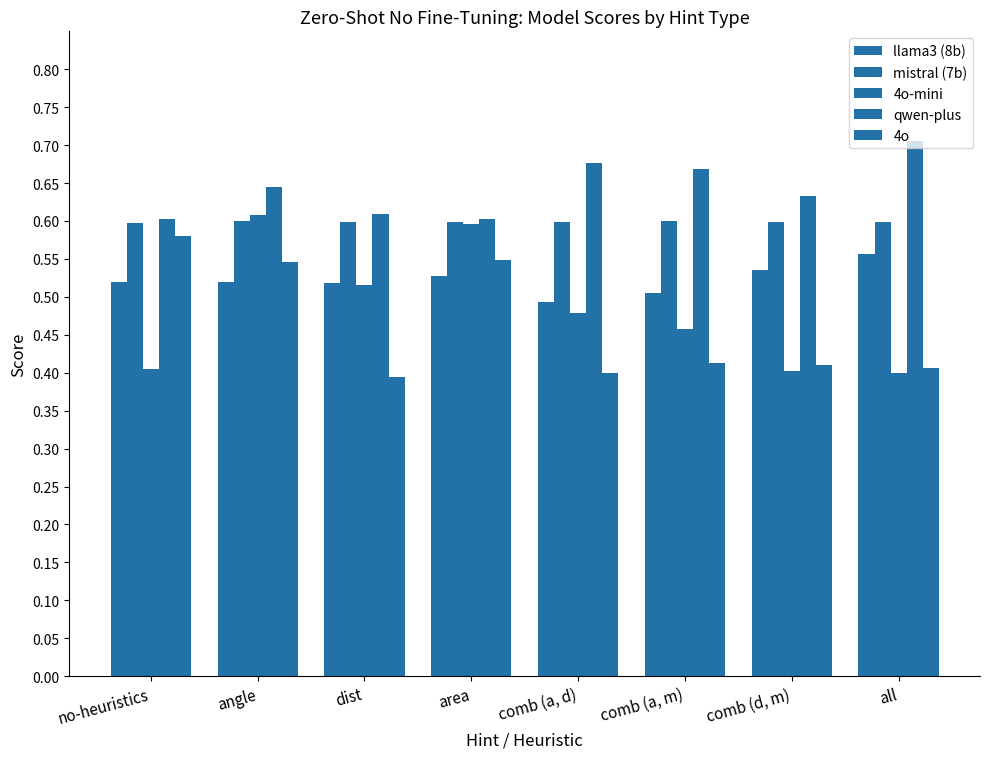

How many groups of bars are there?

8